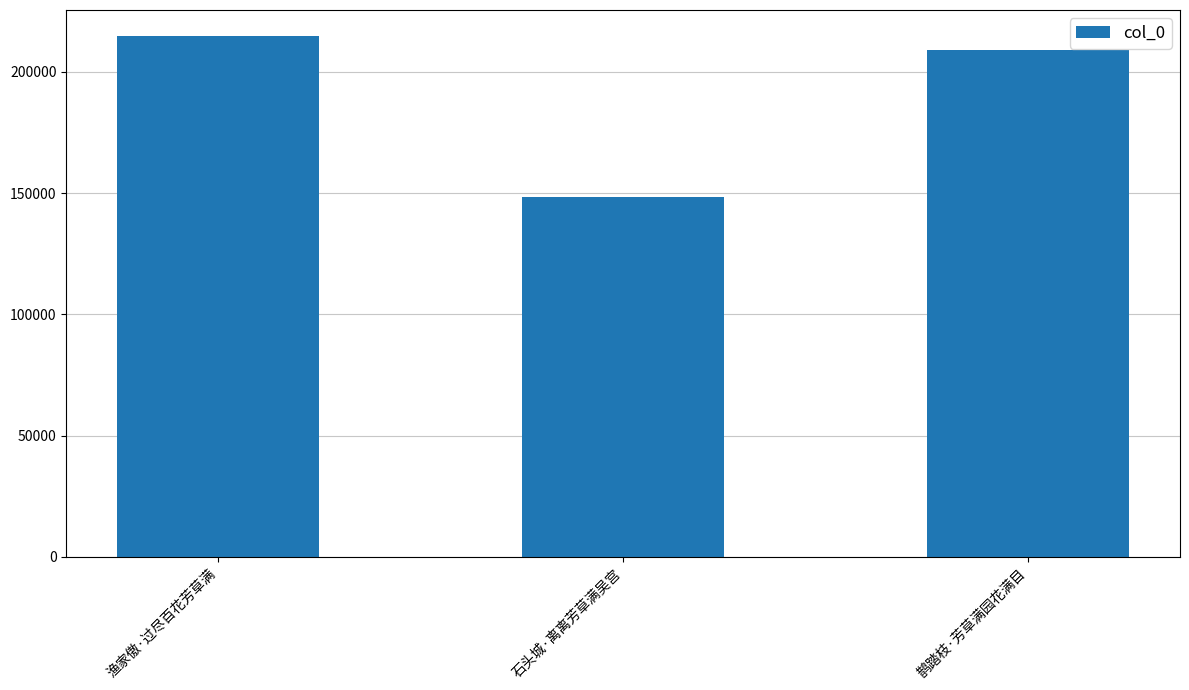

Reading right to left, list all the values displayed in this chart.

鹊踏枝·芳草满园花满目=208900	石头城·离离芳草满吴宫=148236	渔家傲·过尽百花芳草满=214782